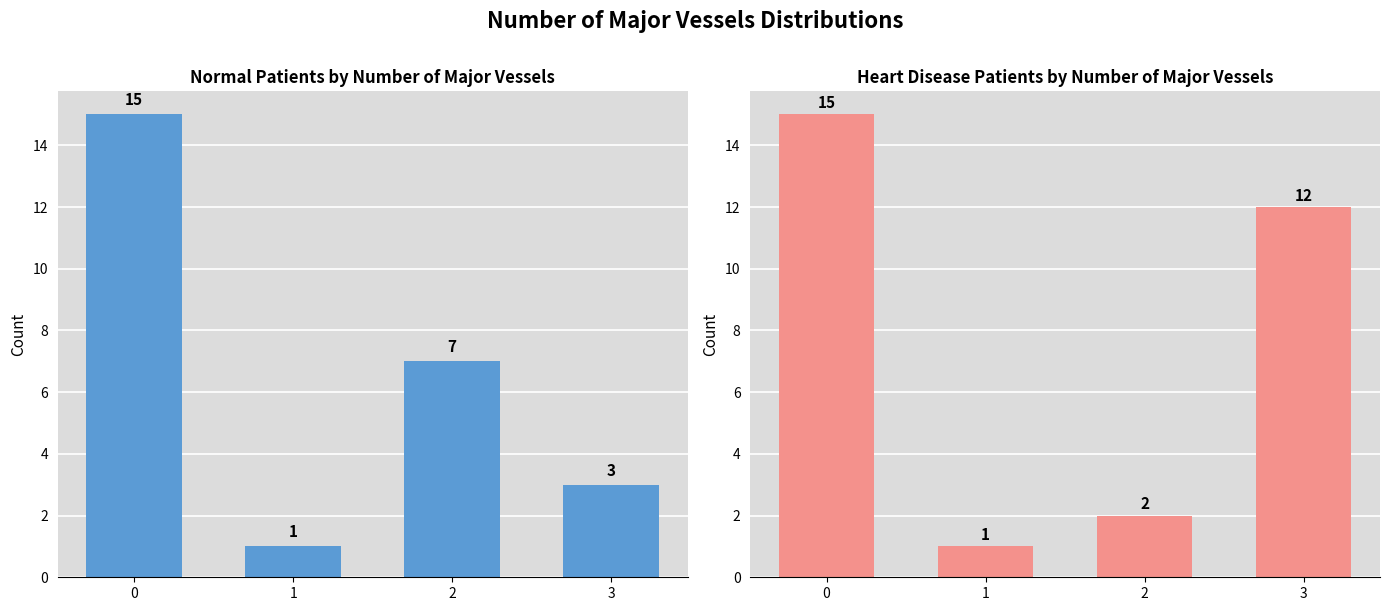

What are all the series names shown in the legend?

Normal, Heart Disease